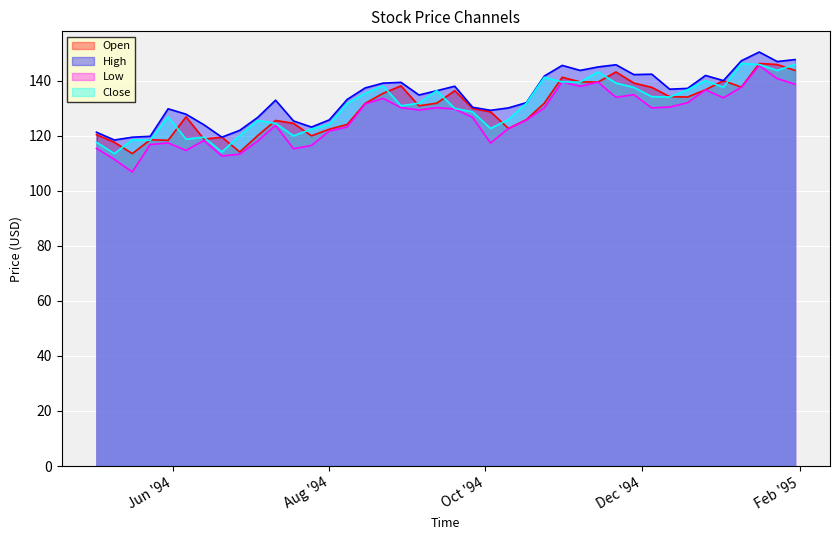

True or false: Close and High intersect in this chart.

False